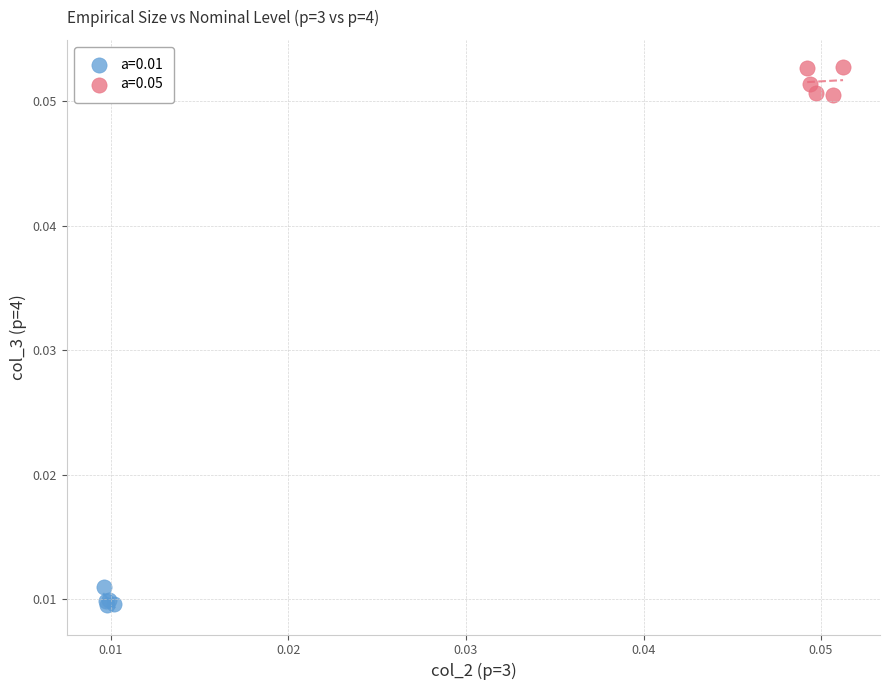

Which series has the largest Y range (max minus min)?

a=0.05